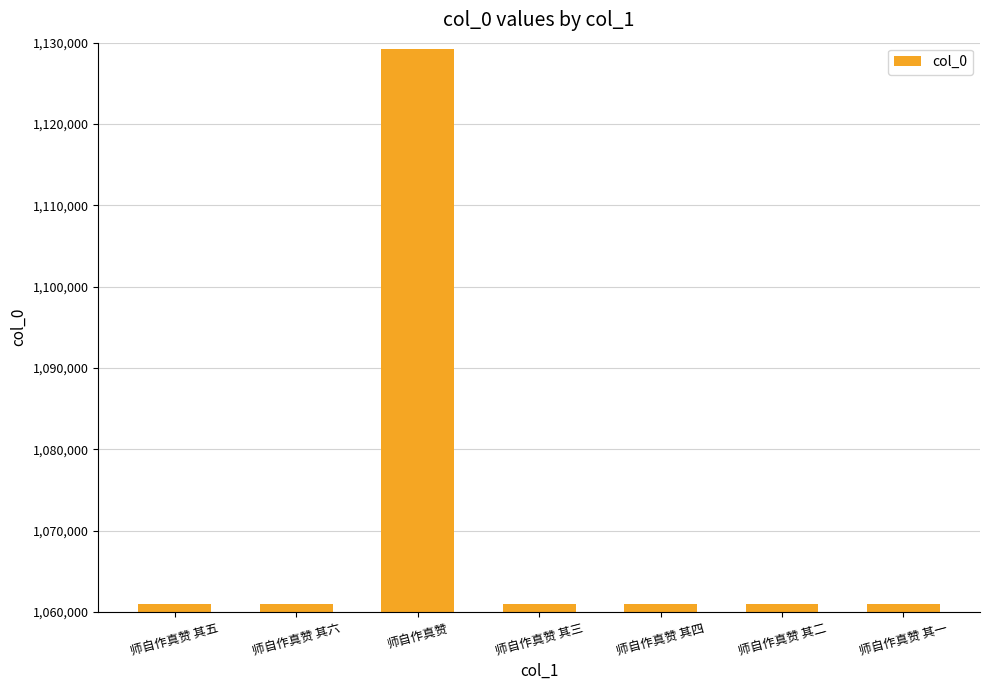

What is the sum of the values at 师自作真赞 其四 and 师自作真赞?

2190145